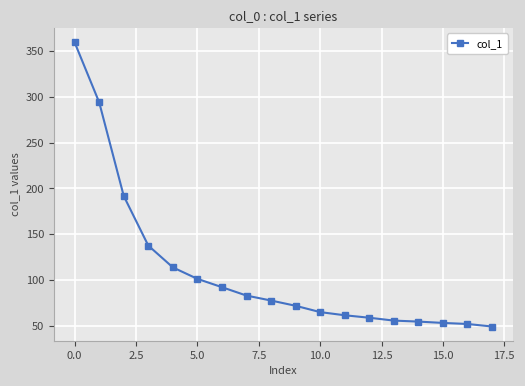

Is this an area chart (filled region under the line)?

No